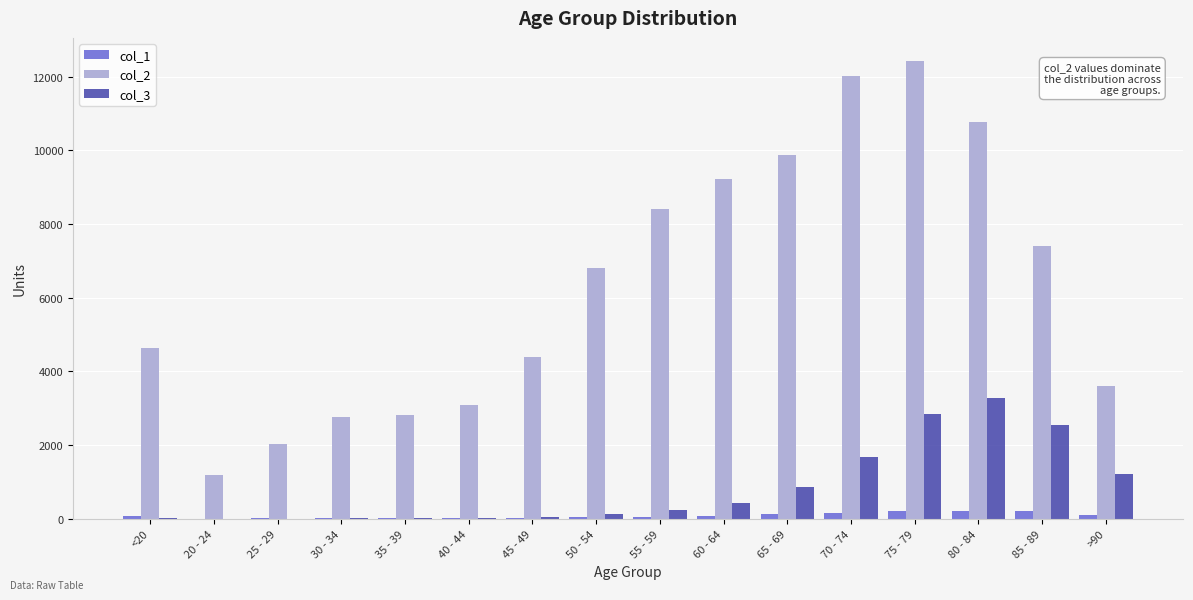

What is the difference between the col_2 values at 60 - 64 and 65 - 69?

647